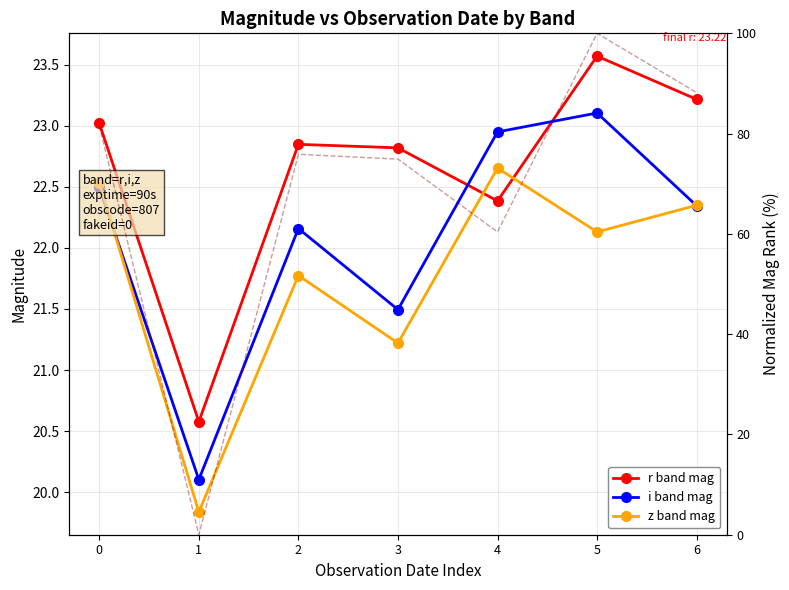

Count the number of data series in this chart.

4